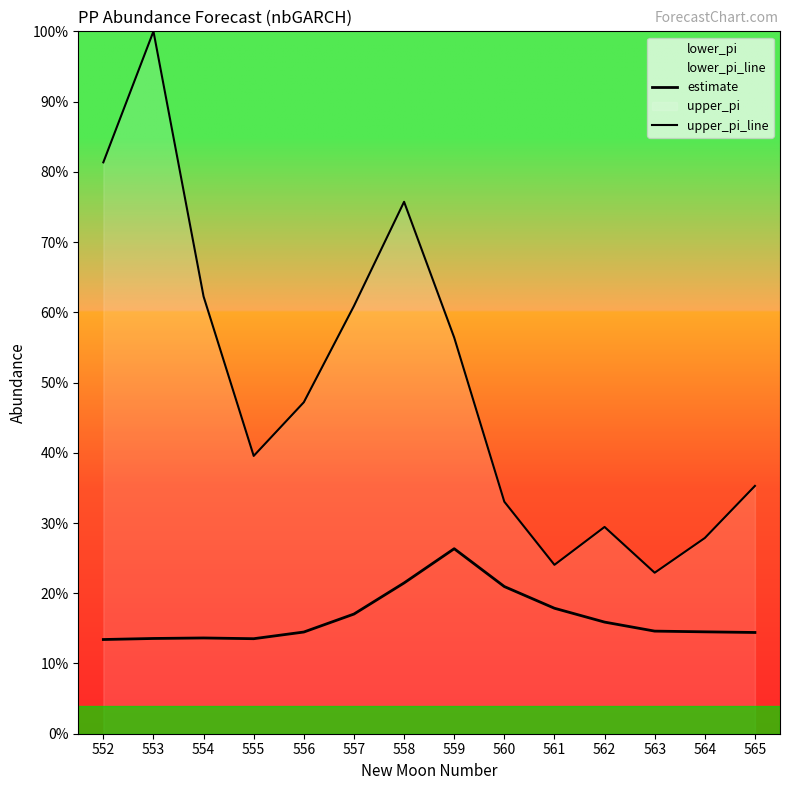

The upper_pi_line series shows 445.4 at 557. True or false?

False